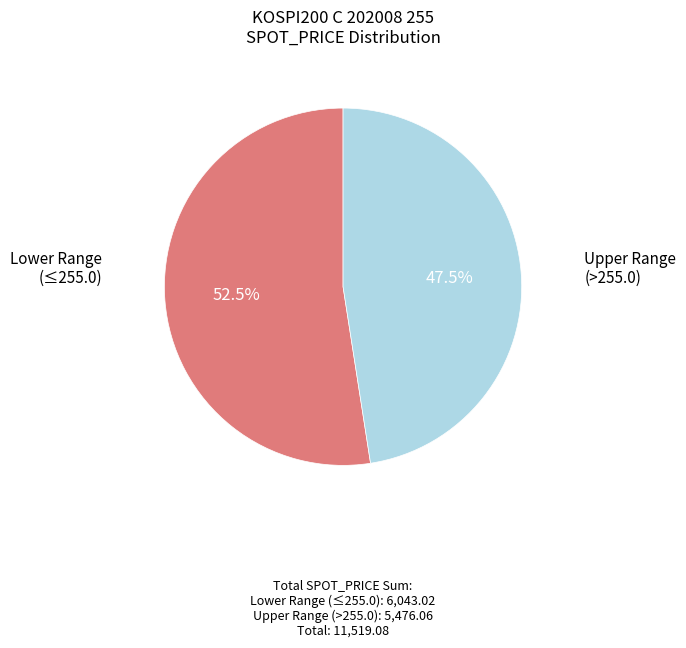

Count the number of slices in the pie.

2